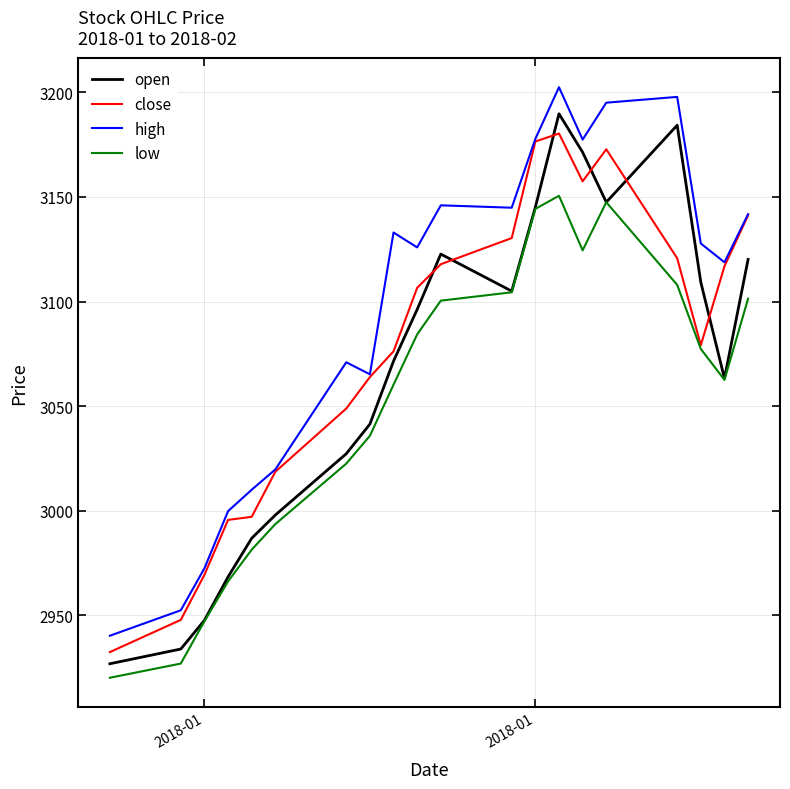

What is the lowest value of the low series?

2920.1